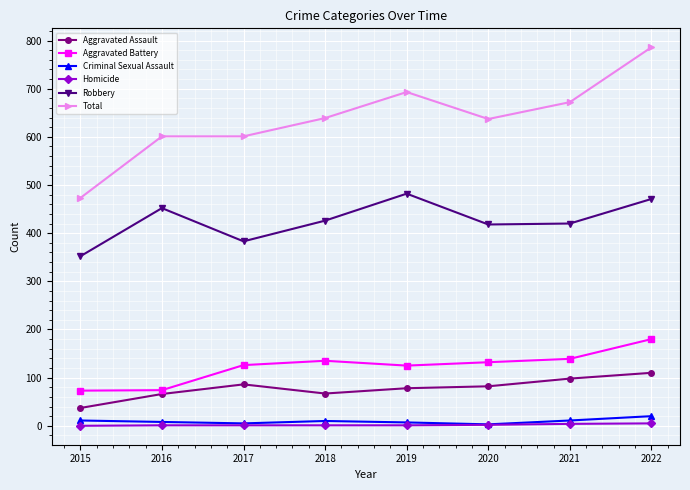

At which category does Aggravated Assault reach its first local peak?

2017